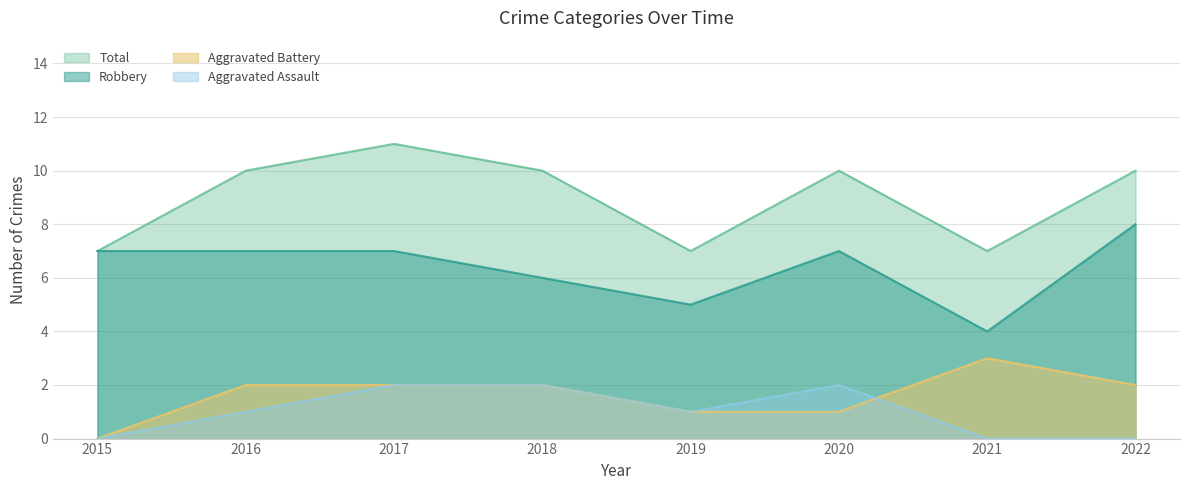

Rank the series by their maximum value, from highest to lowest.

Total, Robbery, Aggravated Battery, Aggravated Assault